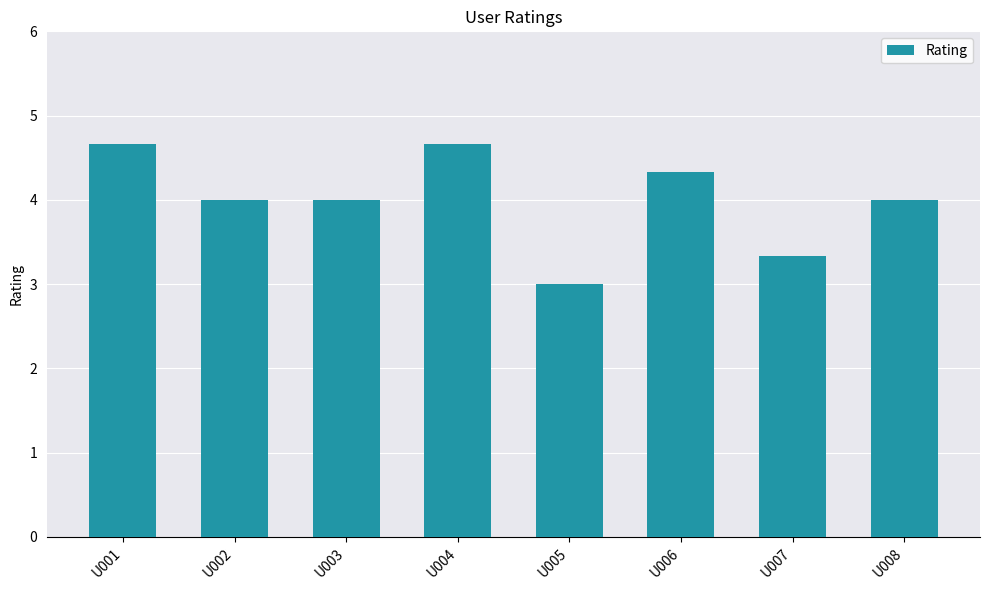

True or false: the data shows 4.3 at U006.

True